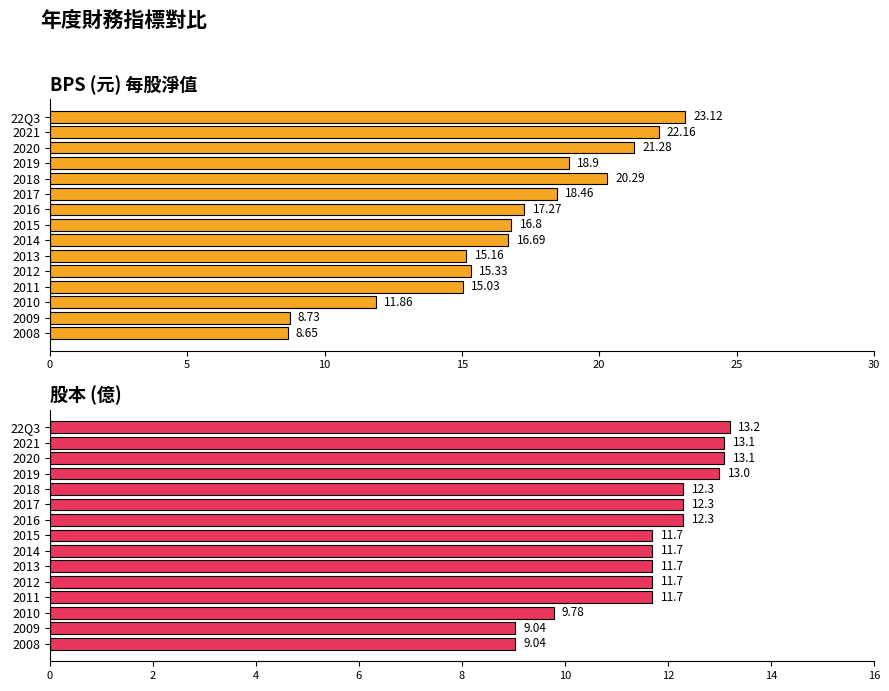

What is the value of the BPS (元) 每股淨值 bar at the 6th from the left?

18.5